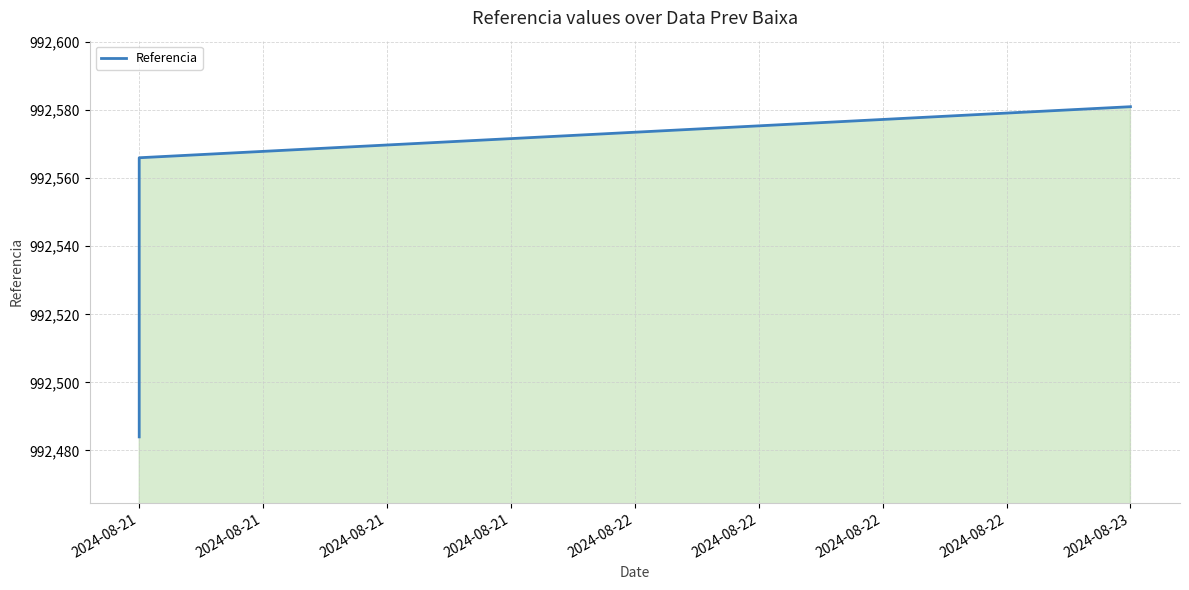

At which label is the value closest to 992532?

2024-08-21